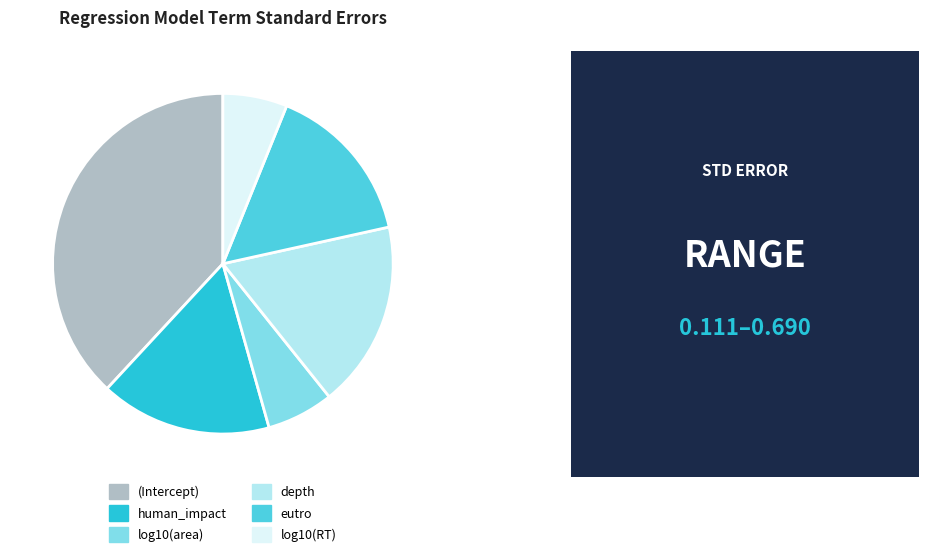

Which category has the biggest portion of the pie?

(Intercept)